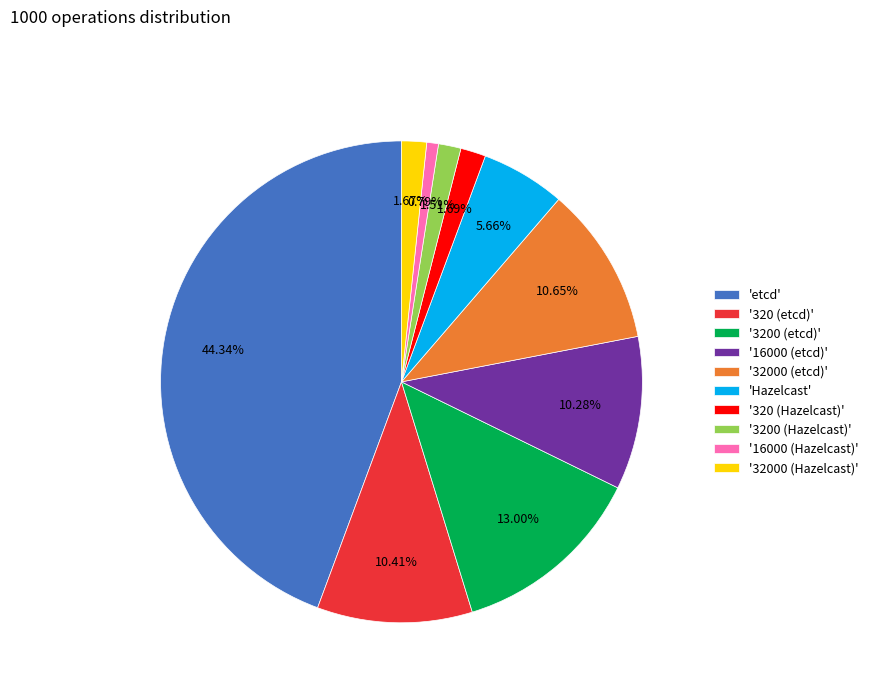

Between '32000 (etcd)' and '16000 (Hazelcast)', which is larger?

'32000 (etcd)'